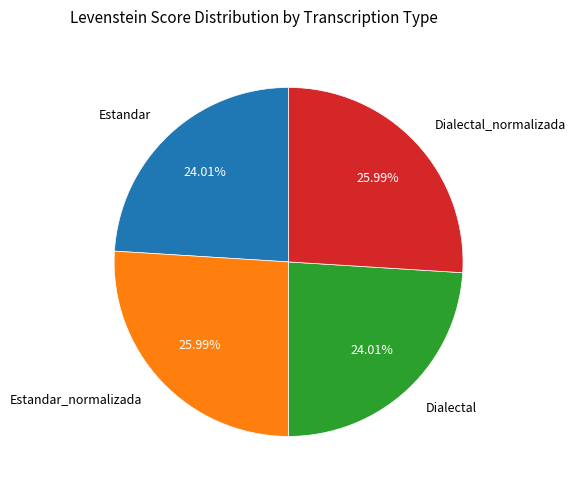

Is Dialectal the majority of the pie?

No